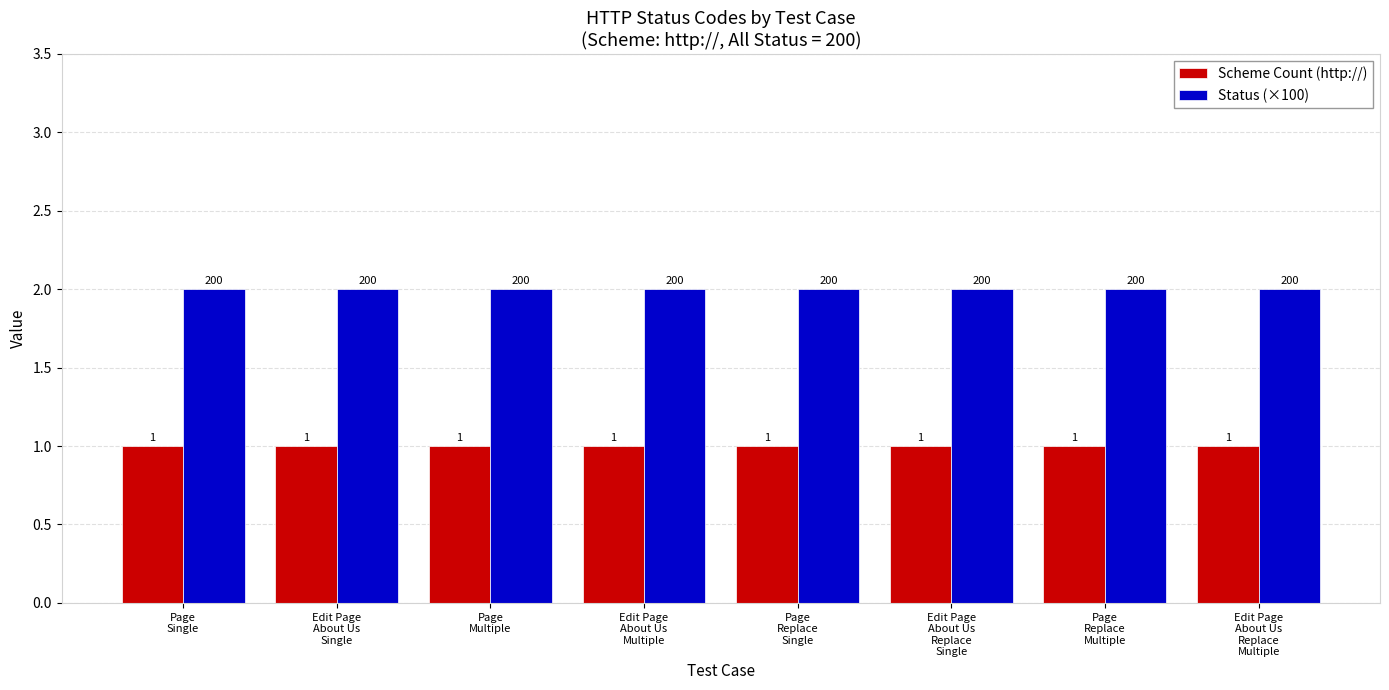

At Edit Page
About Us
Replace
Multiple, list the series in order from smallest to largest.

Scheme Count (http://), Status (×100)